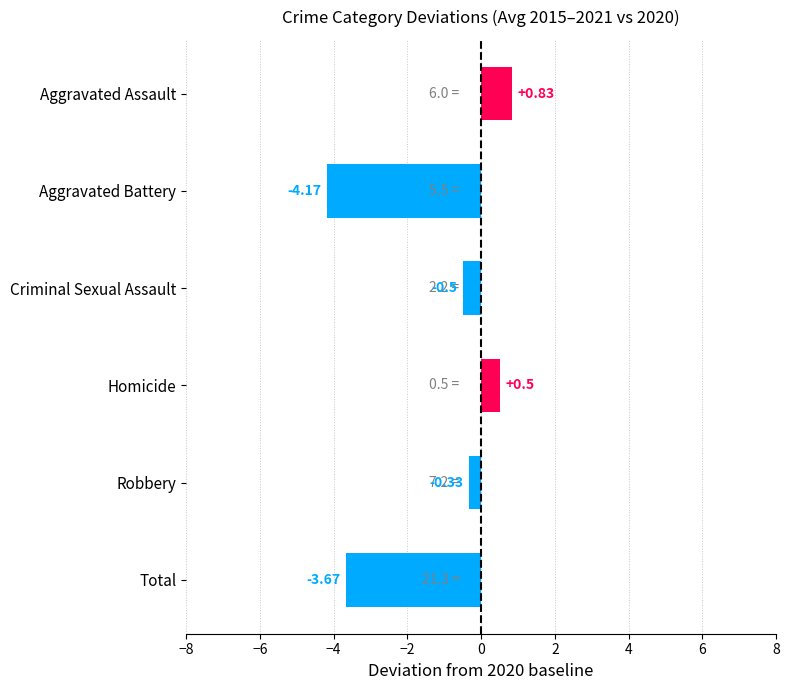

Rank the categories by value from highest to lowest.

Aggravated Assault, Homicide, Robbery, Criminal Sexual Assault, Total, Aggravated Battery